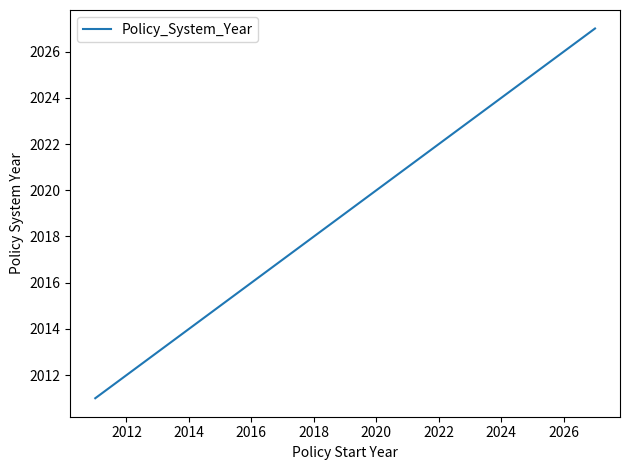

What is the minimum value shown in the chart?

2011